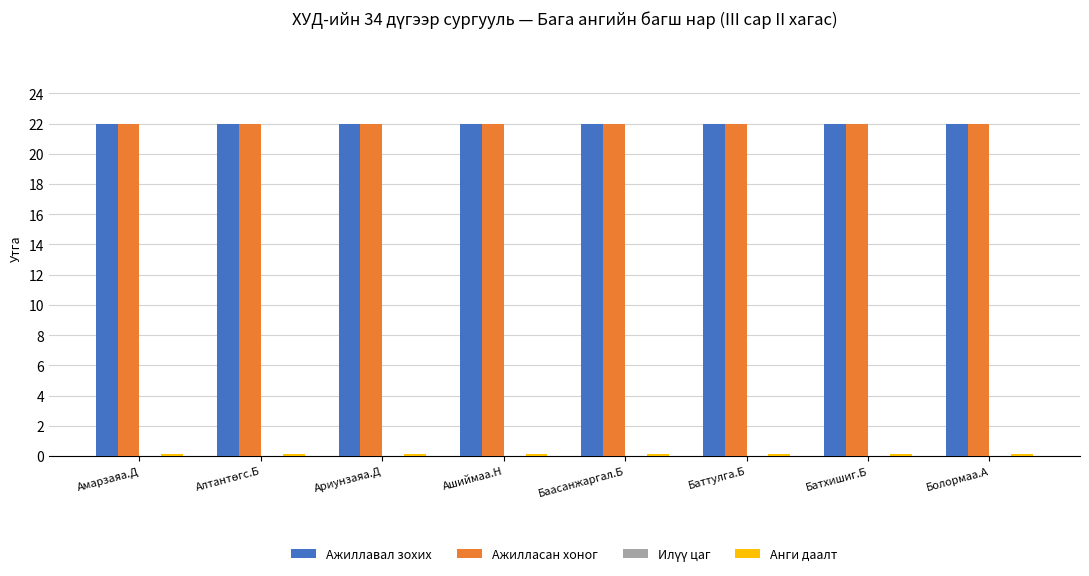

Are the bars grouped side by side (vs. stacked)?

Yes